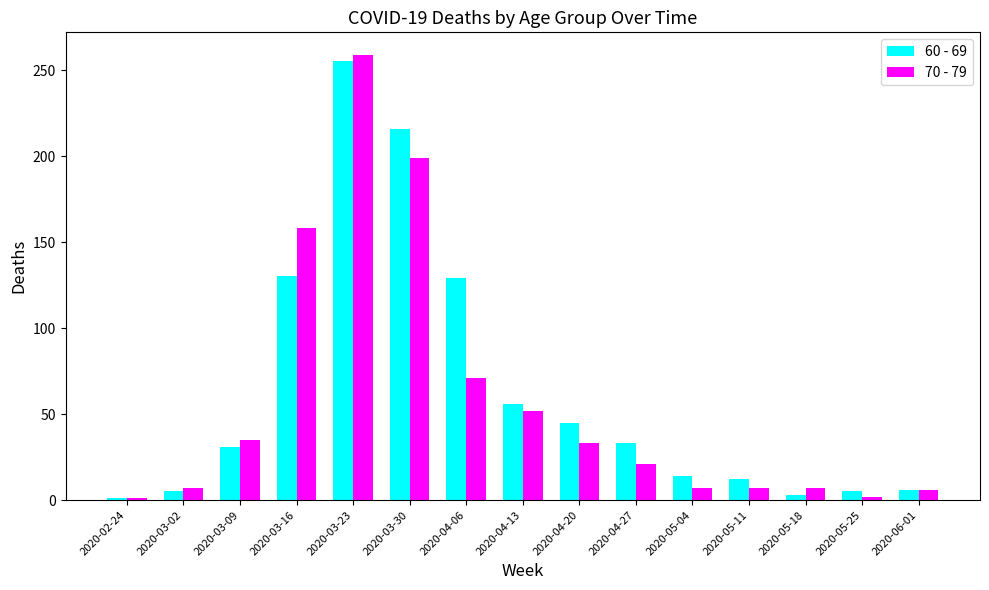

How many groups of bars are there?

15